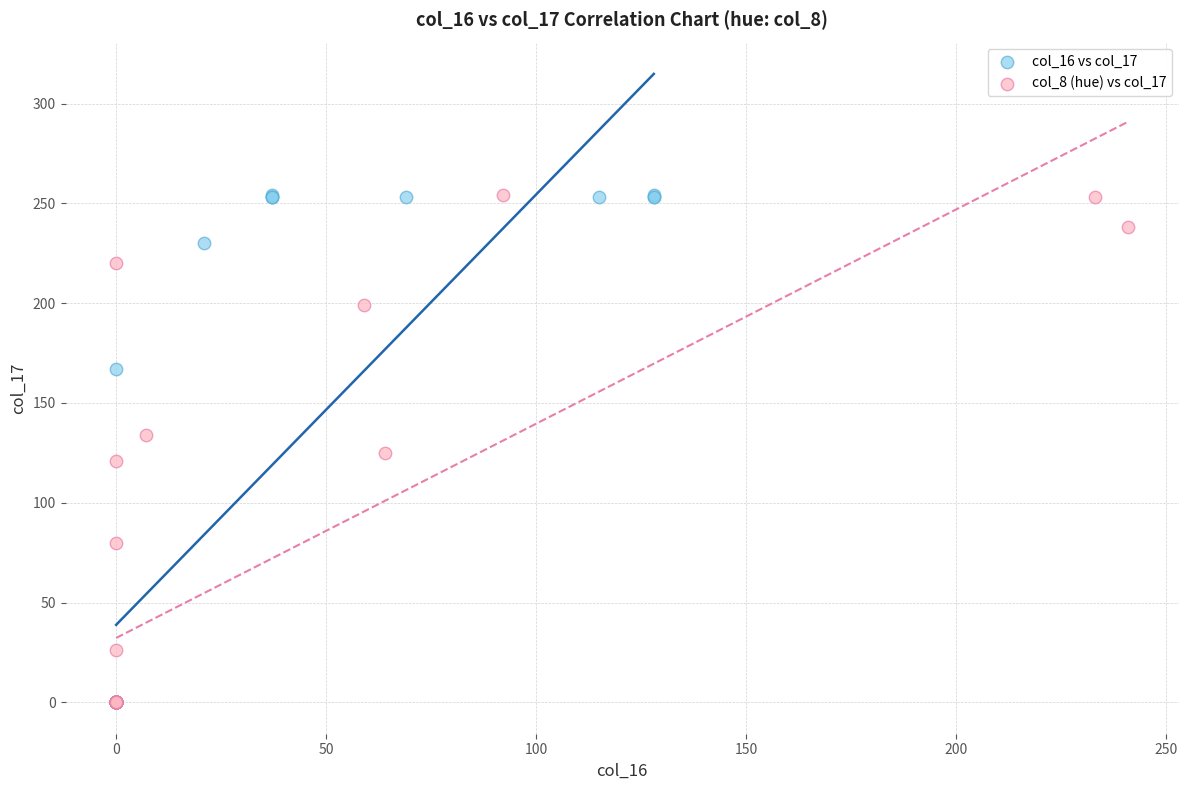

What are all the series names shown in the legend?

col_16 vs col_17, col_8 (hue) vs col_17